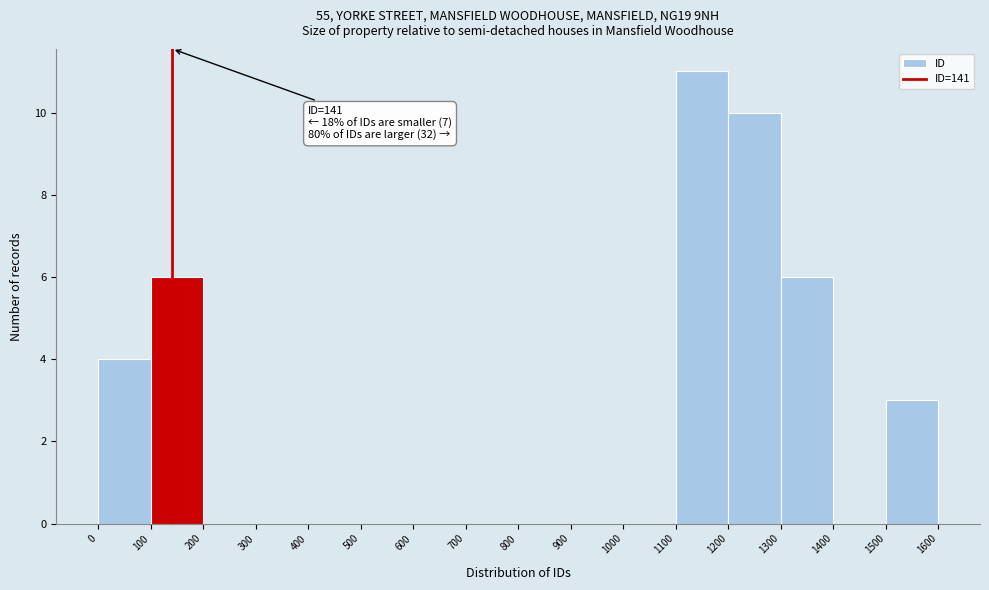

Which range on the x-axis has the tallest bar?

1100 to 1200